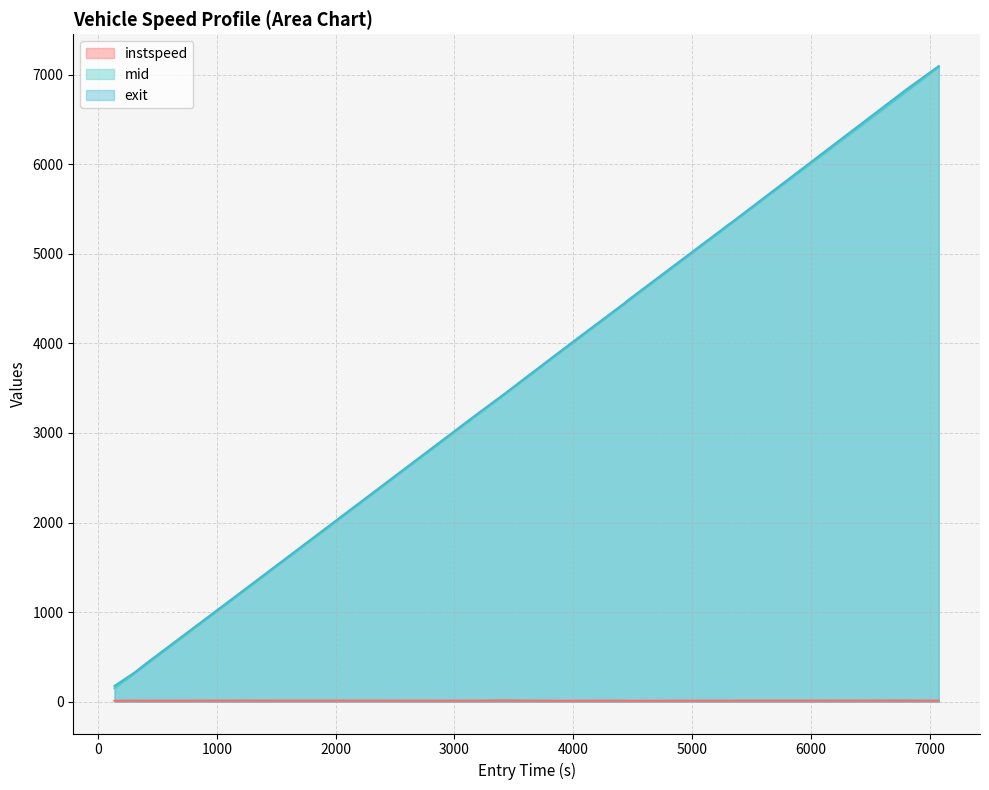

True or false: mid and exit cross at least once.

False